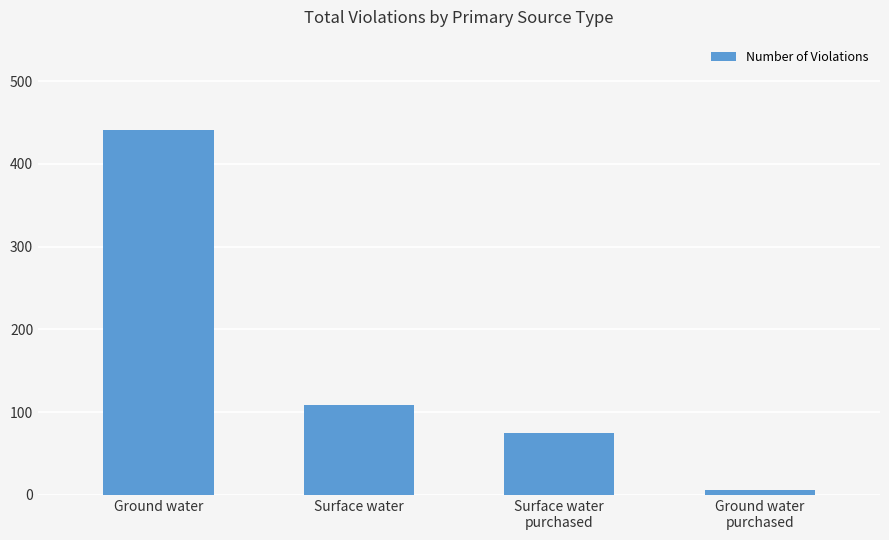

The value at Surface water is 143. True or false?

False